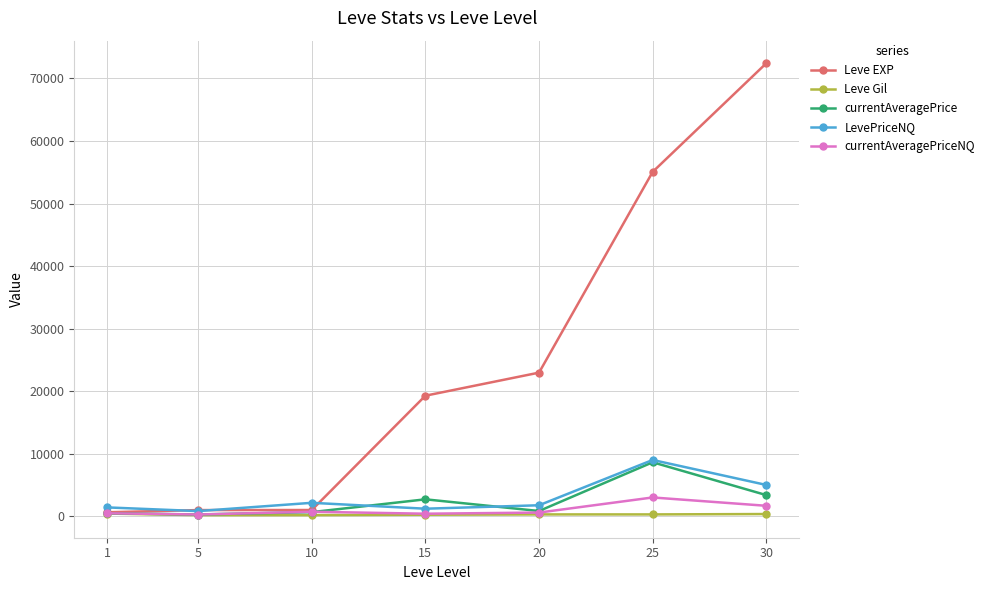

Is it true that LevePriceNQ equals 1200 at 15?

True